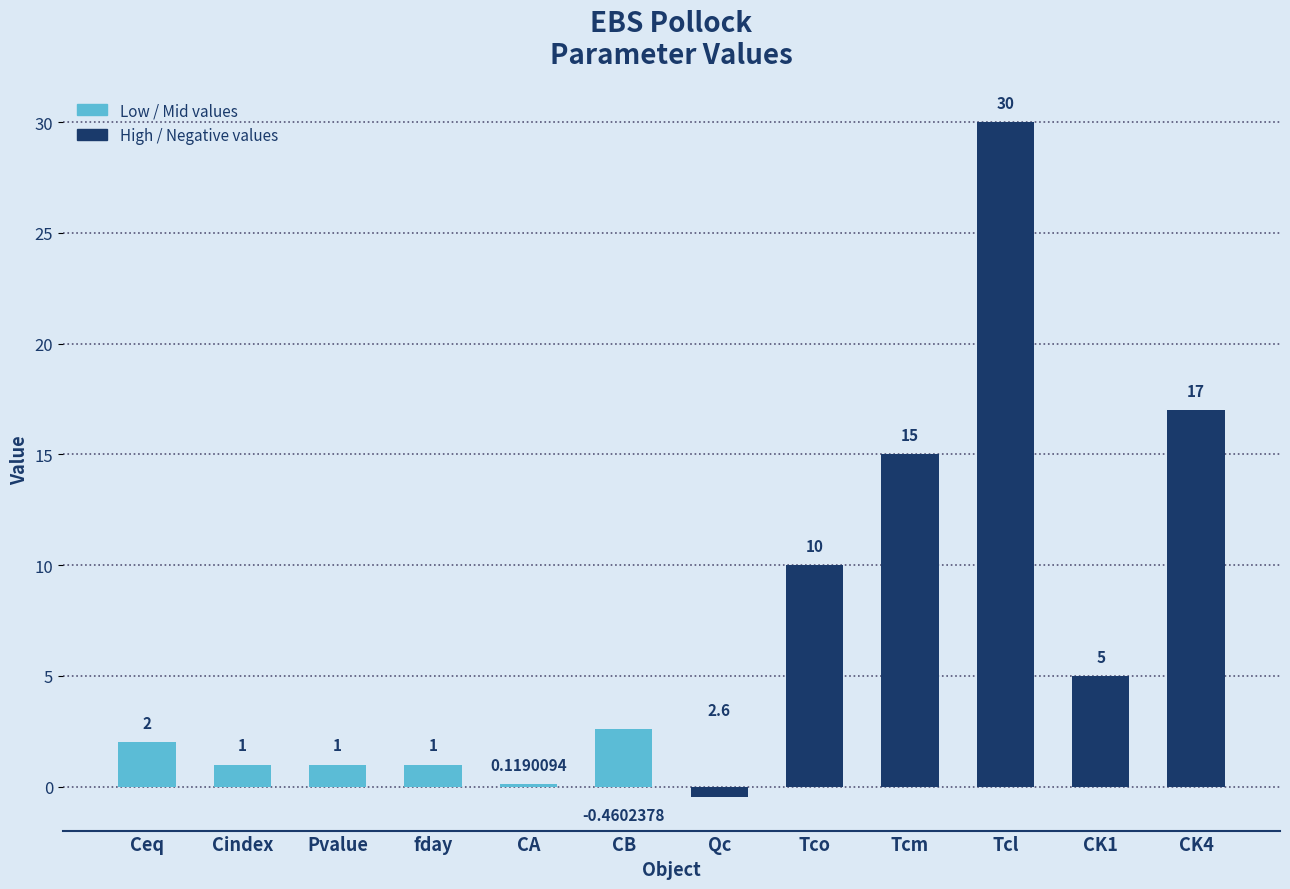

What is the lowest value of the EBS Pollock (light) series?

0.1